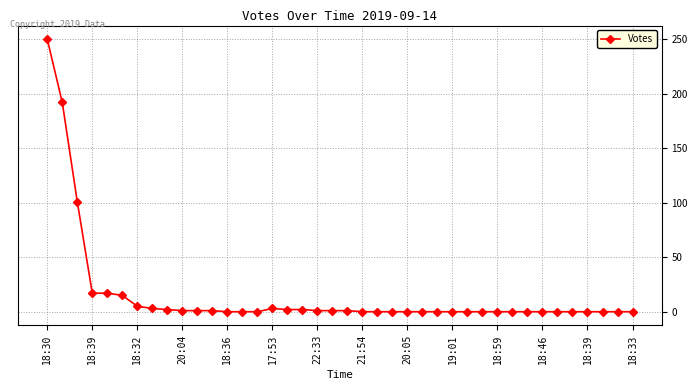

What is the greatest value displayed?

250